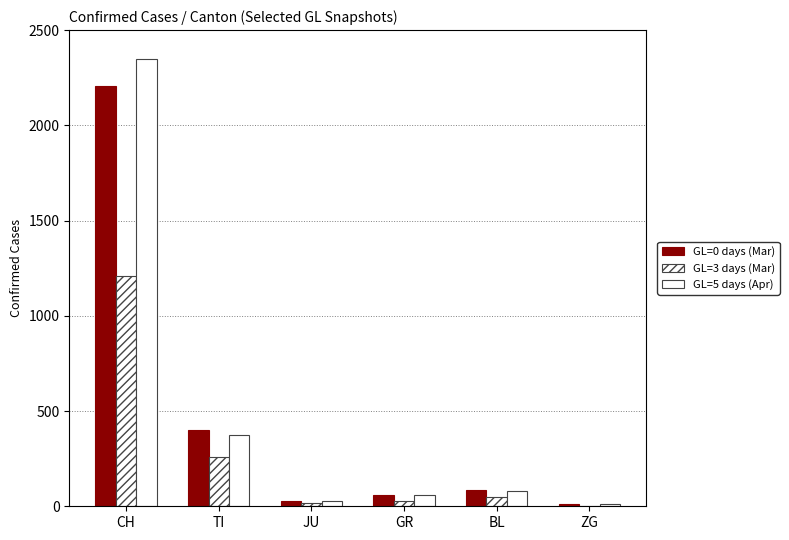

Are the bars grouped side by side (vs. stacked)?

Yes